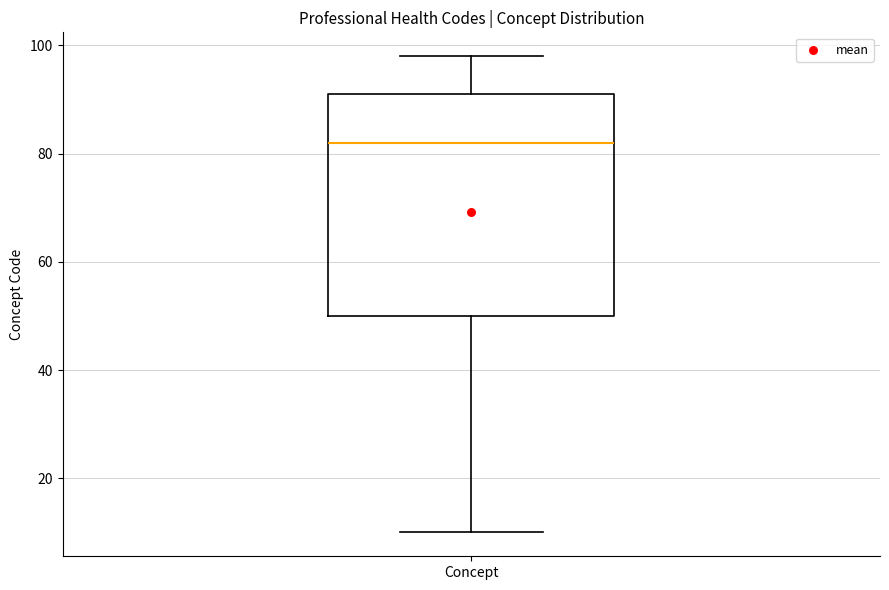

Read this box plot against the y-axis: the position of the median line, the range covered by the box, and the ends of both whiskers. The values are not printed on the chart, so give them approximately, as read against the axis.

median 82, box 50 to 92, whiskers 10 to 98